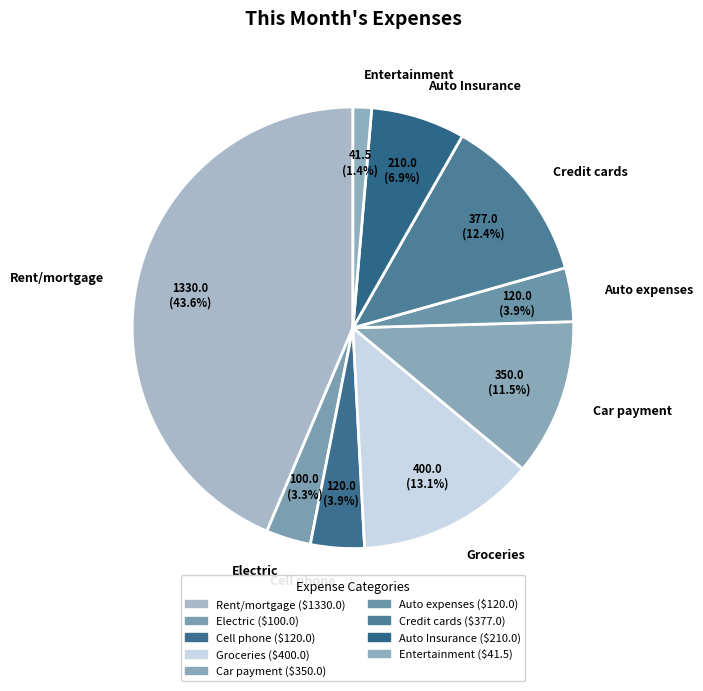

Which has a higher value, Auto Insurance or Groceries?

Groceries